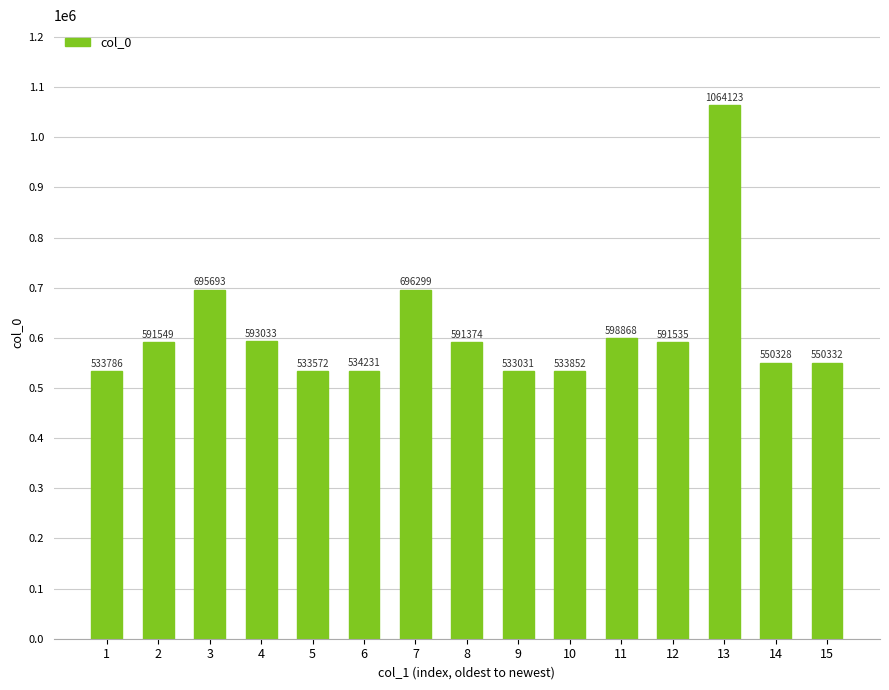

The value at 15 is 550332. True or false?

True